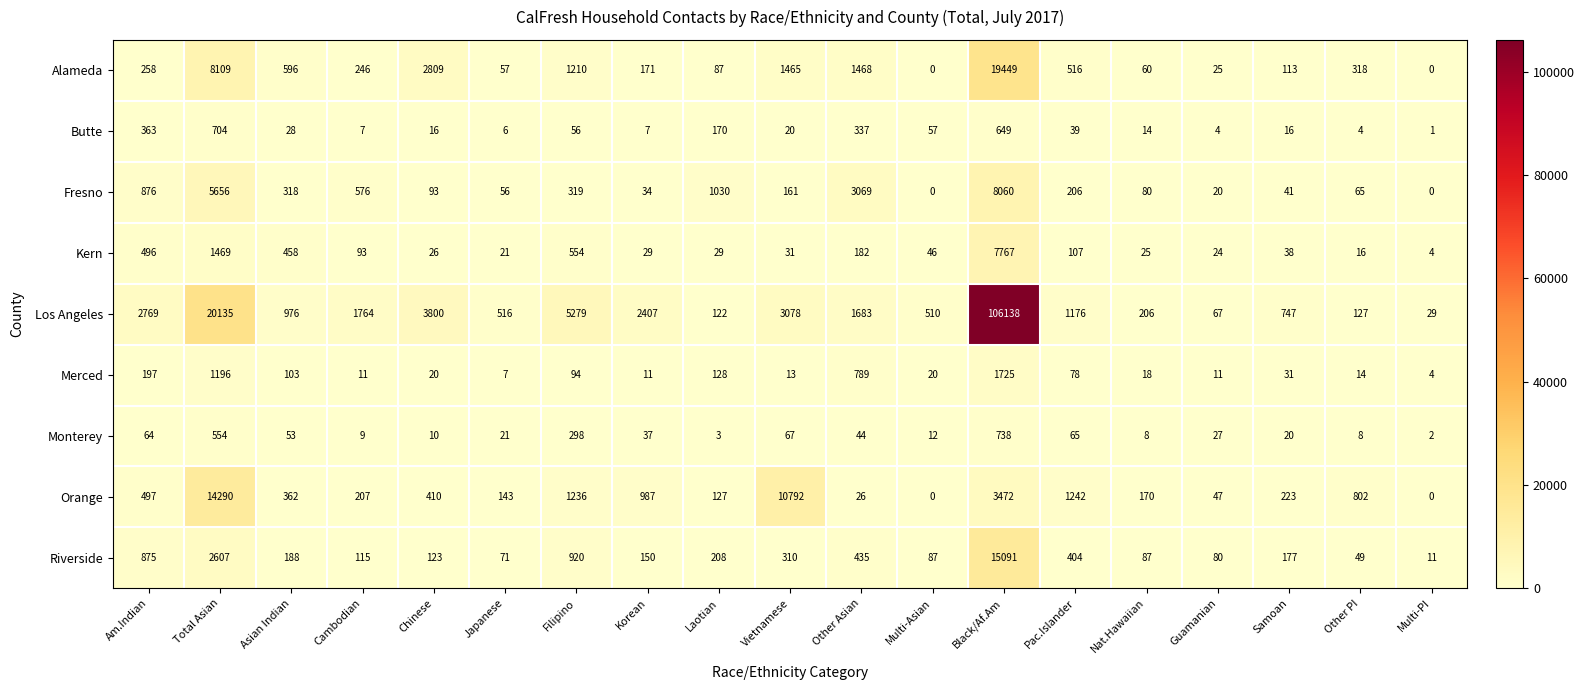

At which label does Butte reach its minimum?

Multi-PI